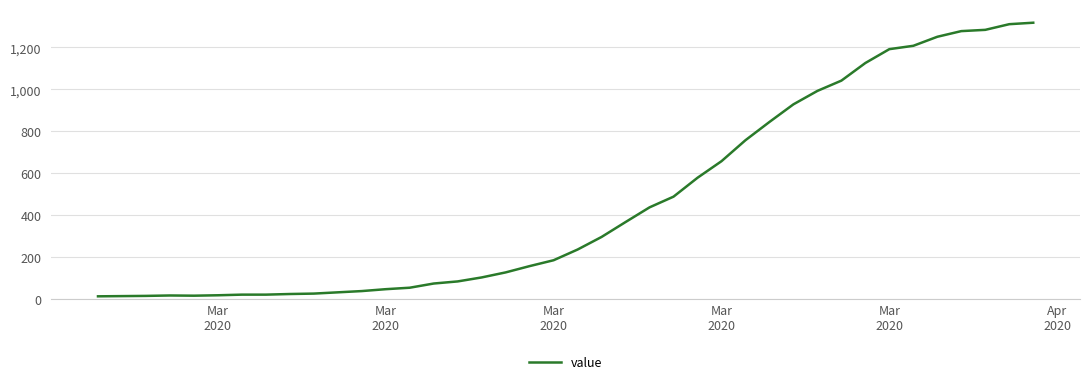

What is the difference between the maximum and minimum values?

1304